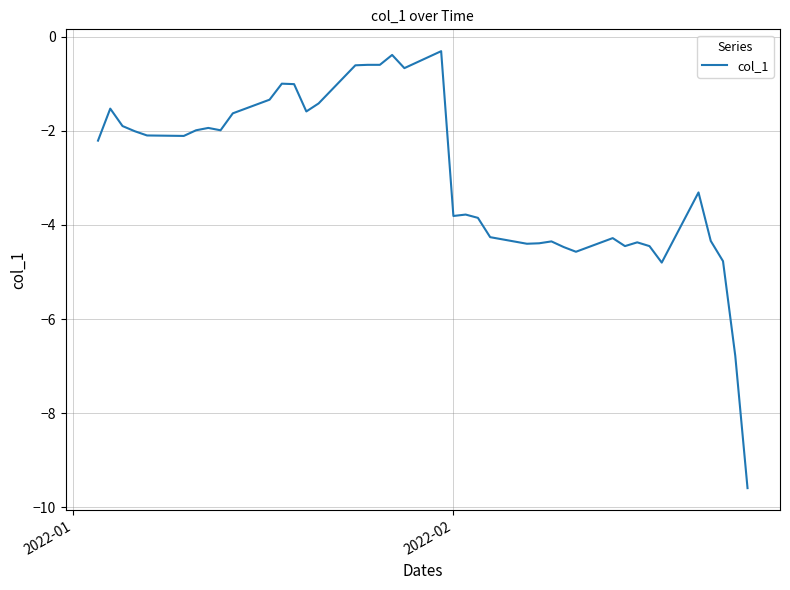

What is the difference between the maximum and minimum values?

9.3